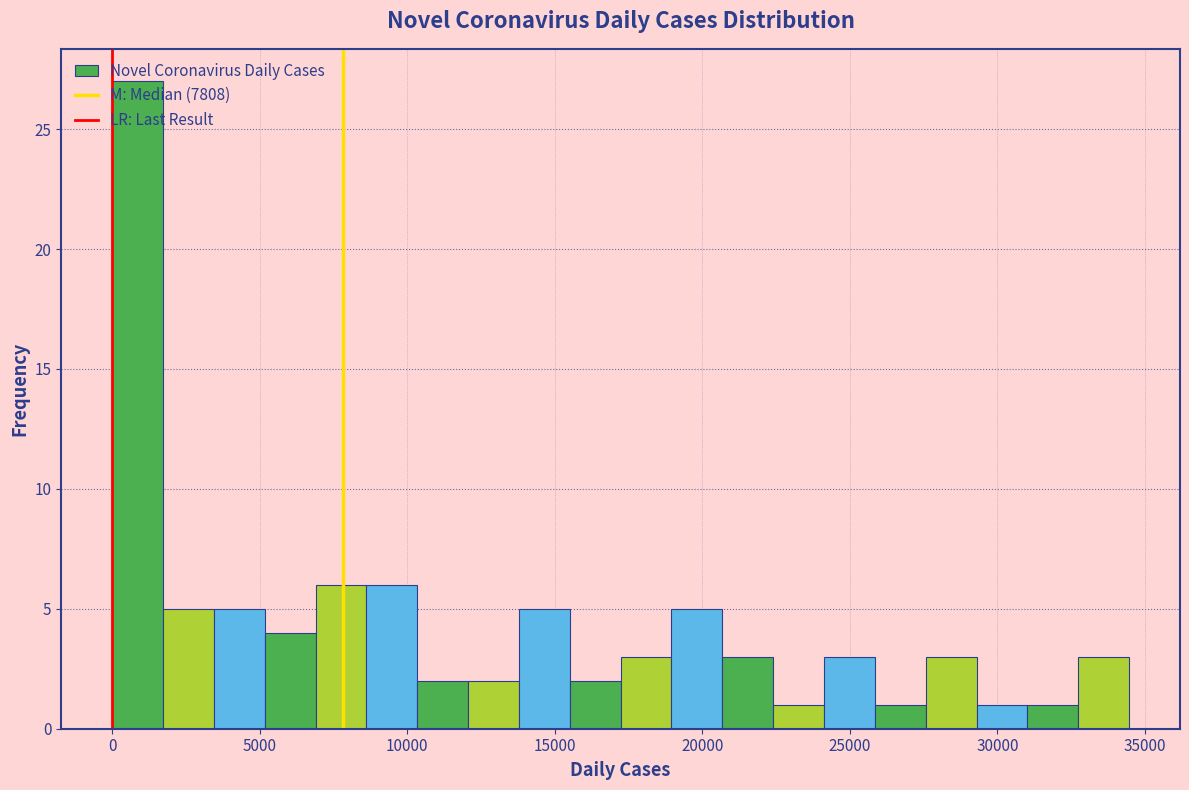

Around what value on the x-axis is the tallest bar? Give the approximate position of its centre, as read against the axis.

1000